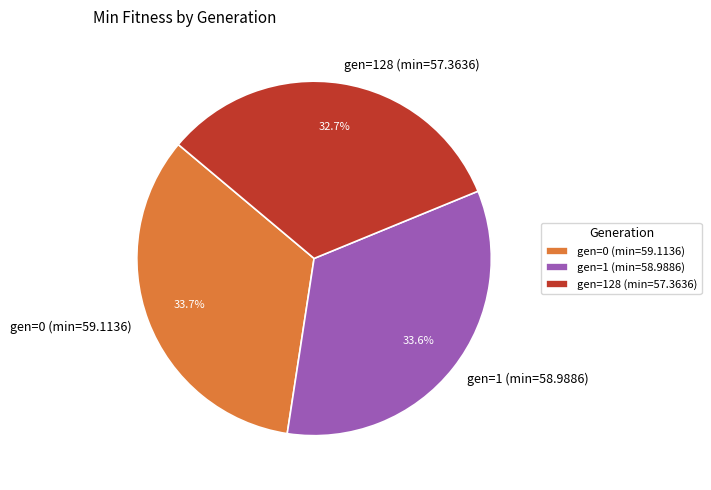

How many slices are in this pie chart?

3